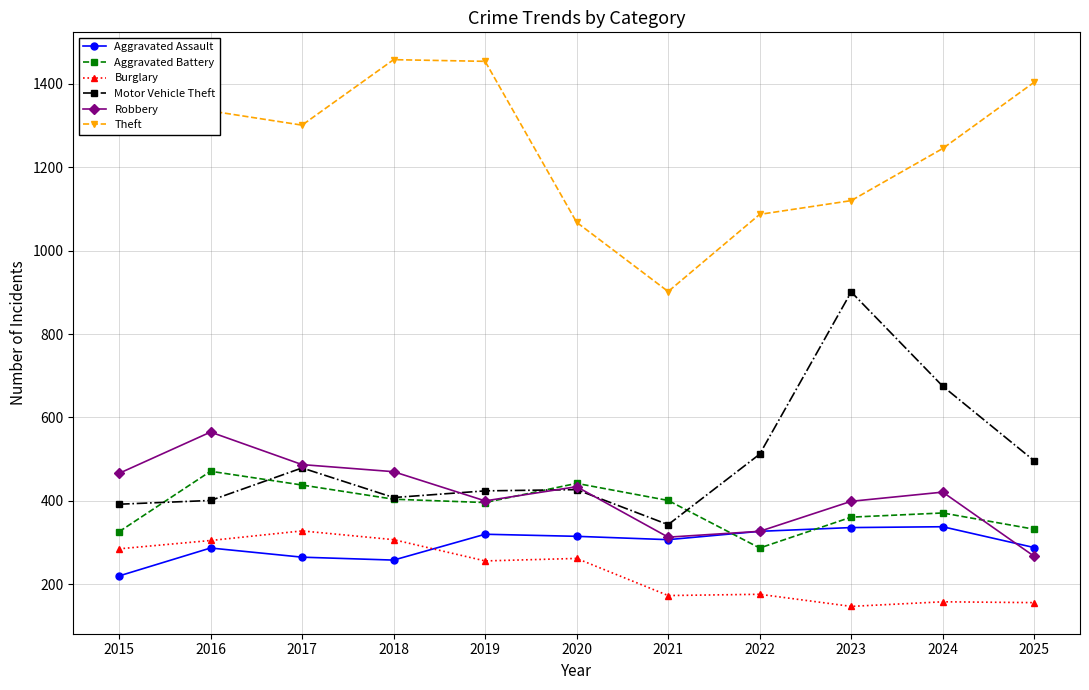

Between 2019 and 2022, which series saw the biggest shift?

Theft